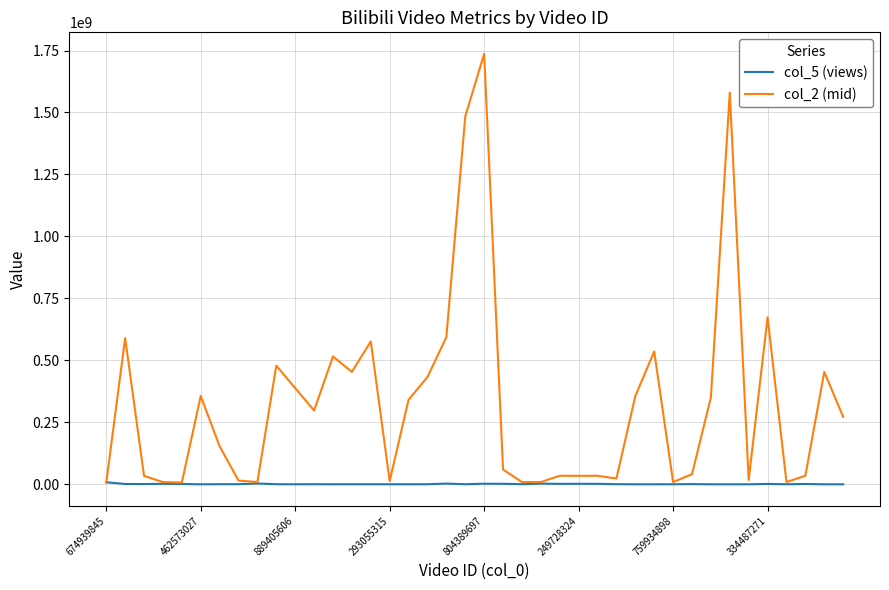

Rank the series by their average value, from lowest to highest.

col_5 (views), col_2 (mid)